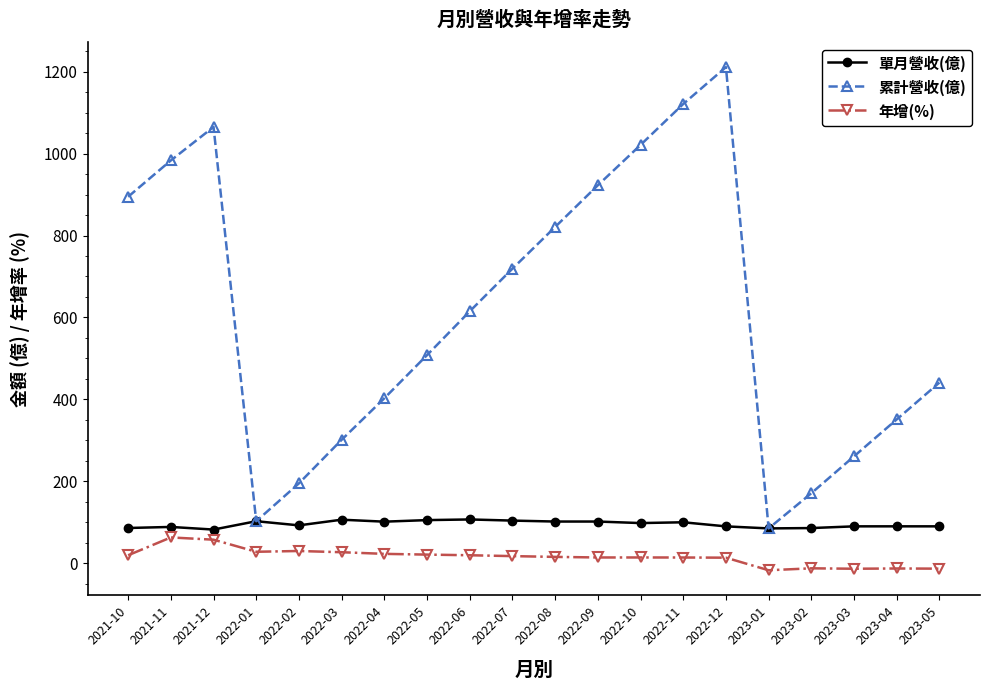

Does the chart have visible grid lines?

No